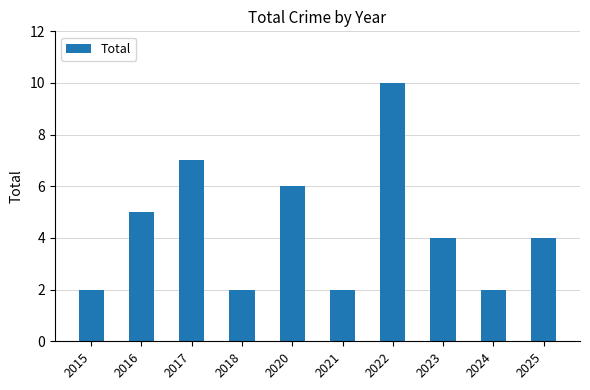

What is the sum of all values?

44